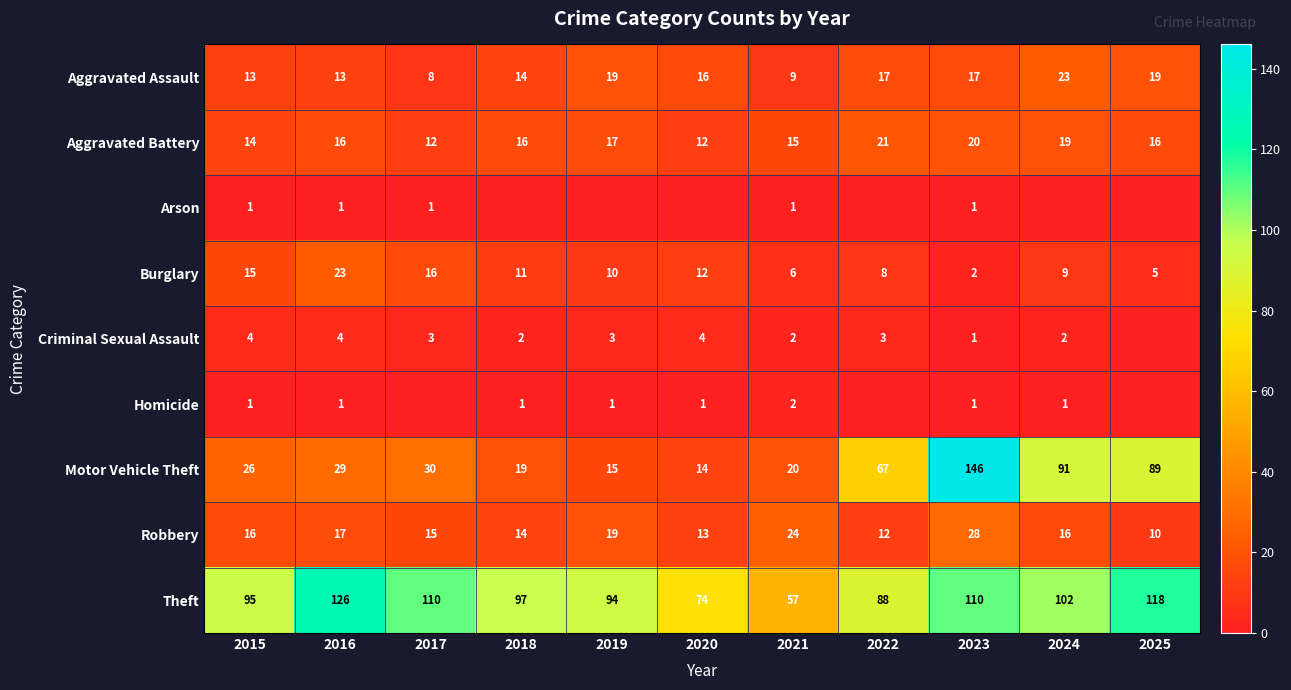

What is the difference between the Aggravated Battery values at 2020 and 2023?

8